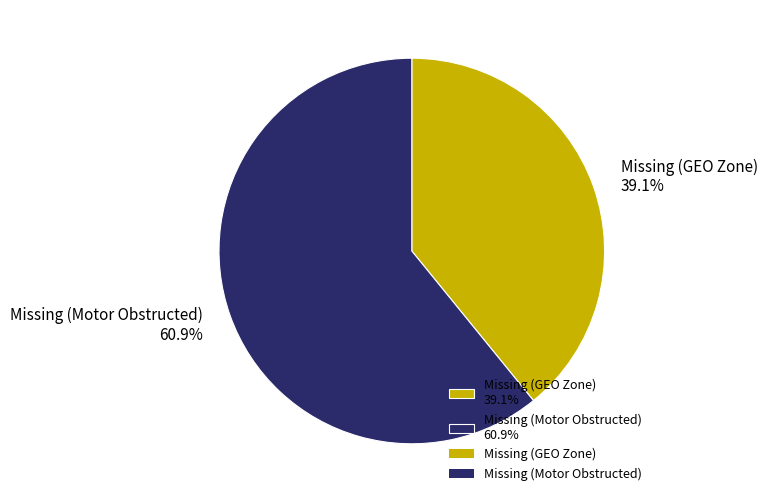

Count the number of slices in the pie.

2